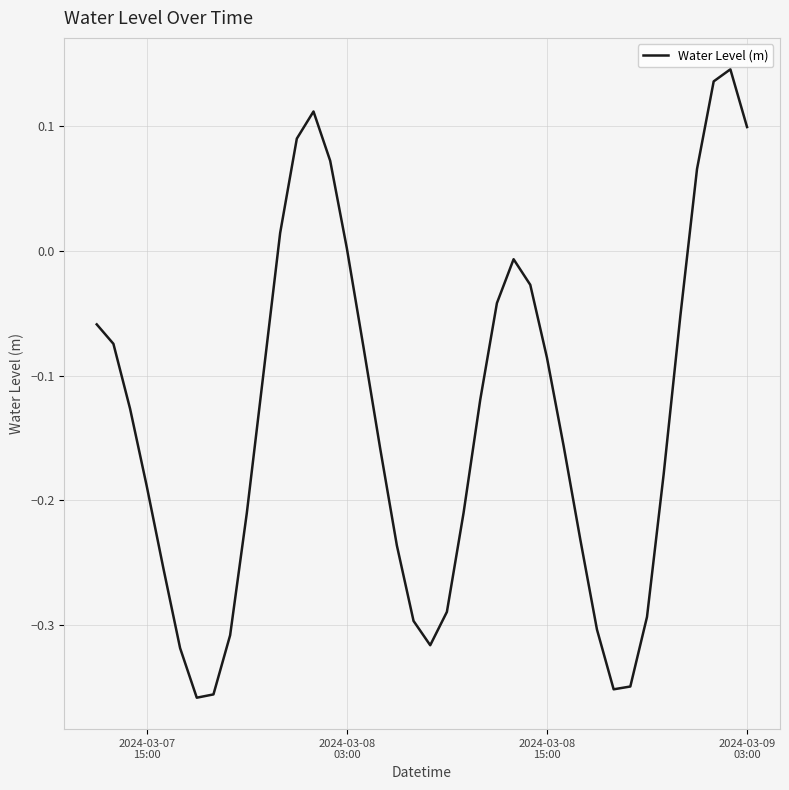

Does the chart display data point markers on the line(s)?

No